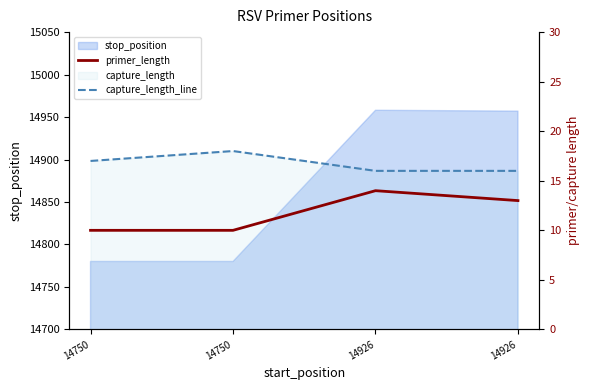

What is the difference between the maximum and minimum values in the capture_length_line series?

2